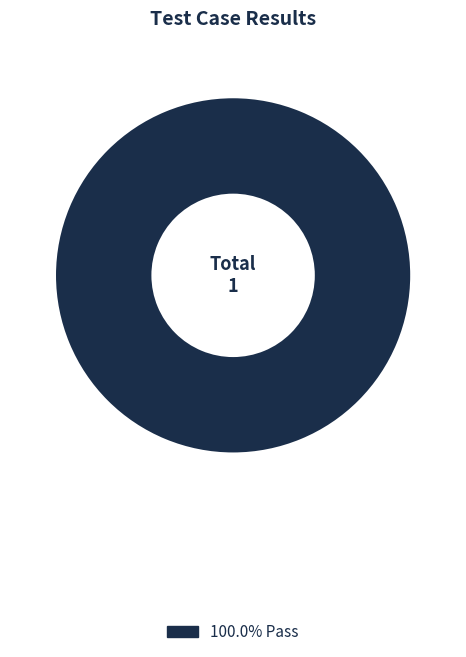

Does any single category account for the majority?

Yes